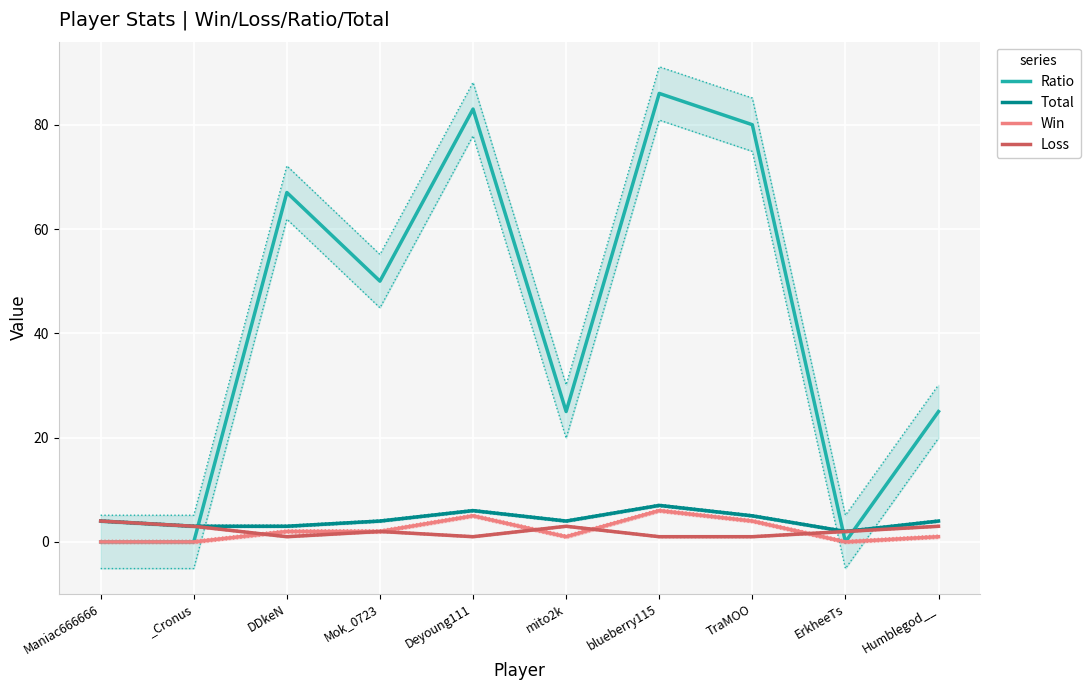

True or false: Total and Loss intersect in this chart.

False